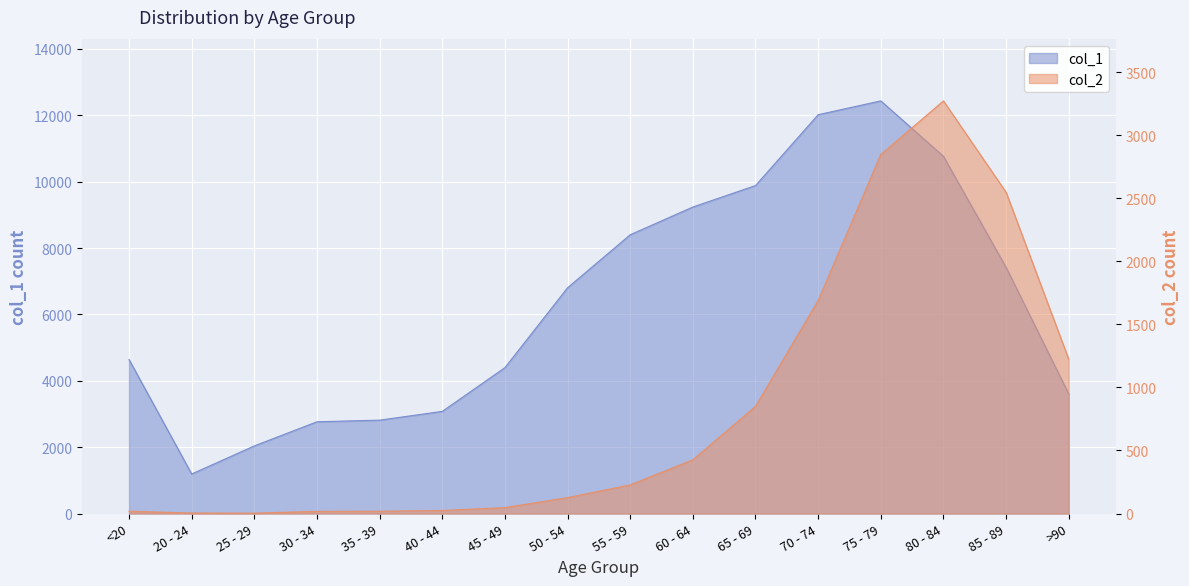

What is the approximate value of col_1 at 85 - 89, to the nearest 10?

7420